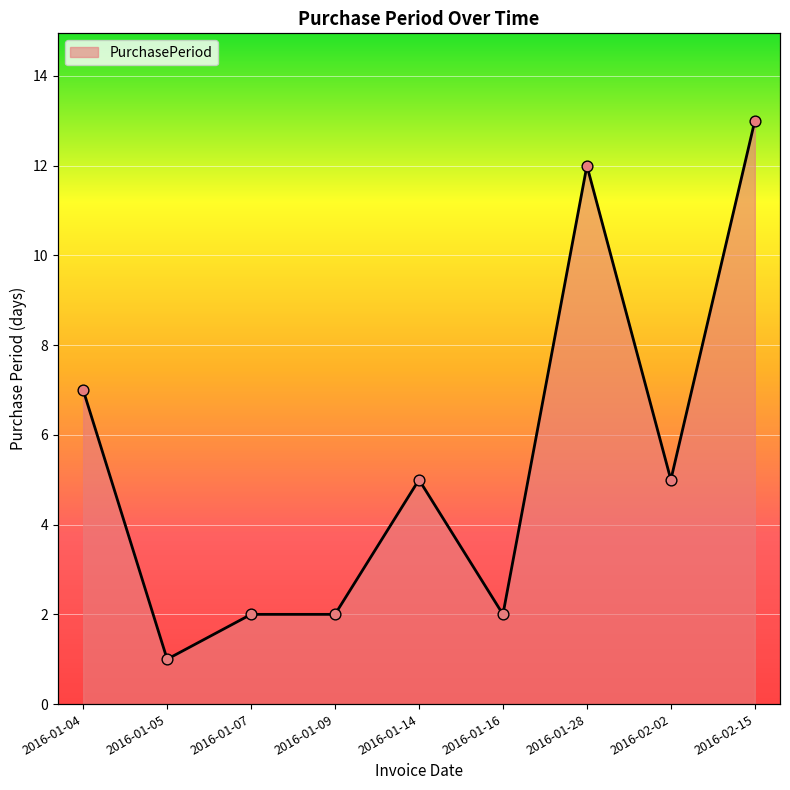

Which has a higher value, 2016-01-16 or 2016-01-07?

2016-01-16